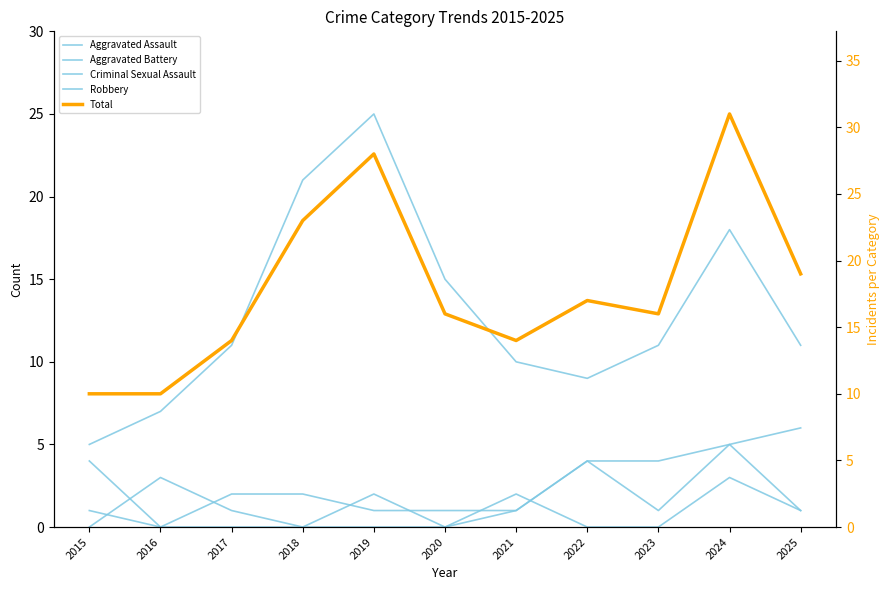

The Total series shows 10 at 2015. True or false?

True